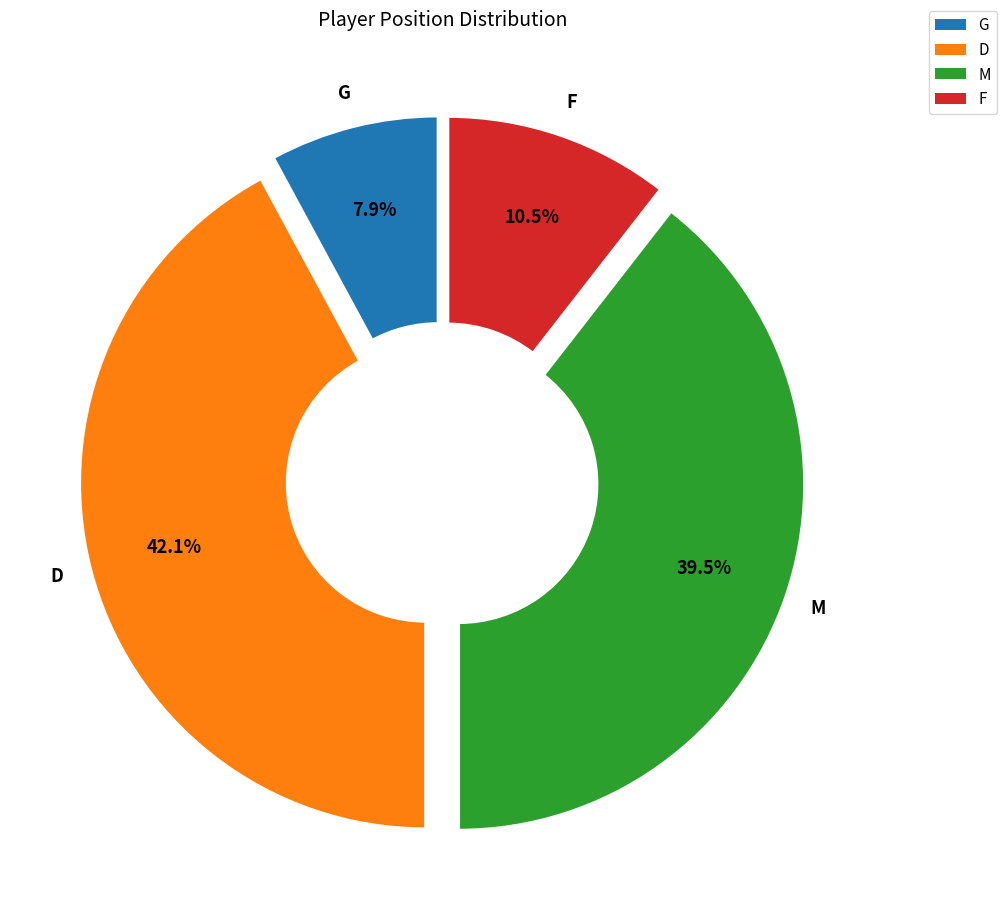

Which slice is the smallest?

G